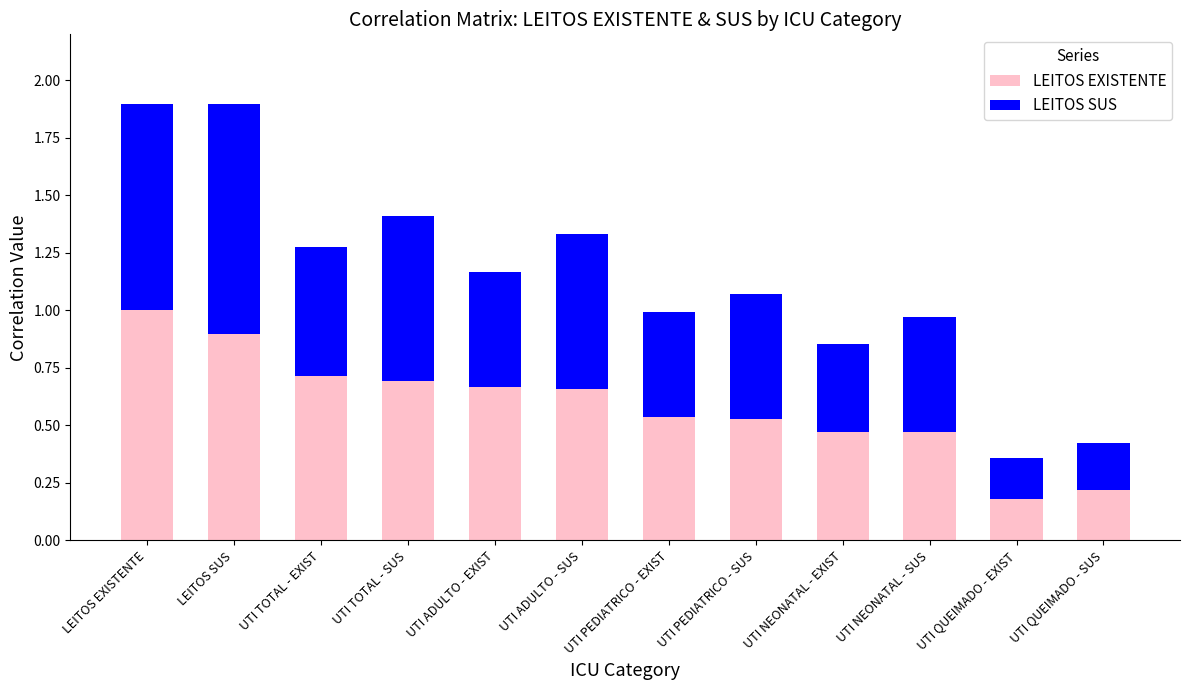

What is the total value across all series at UTI NEONATAL - EXIST?

0.9